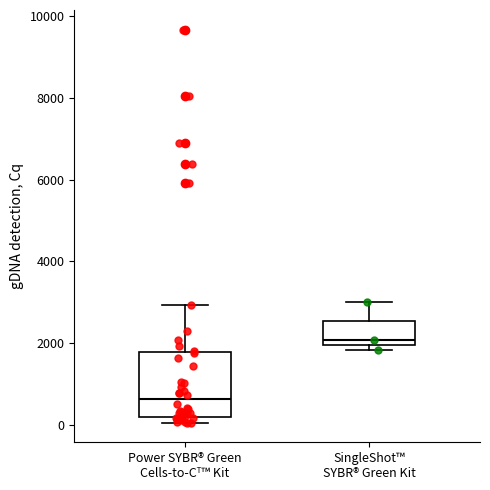

Where is the lower edge of the box for Power SYBR® Green Cells-to-Cᵀ™ Kit on the y-axis? The values are not printed on the chart, so give them approximately, as read against the axis.

200